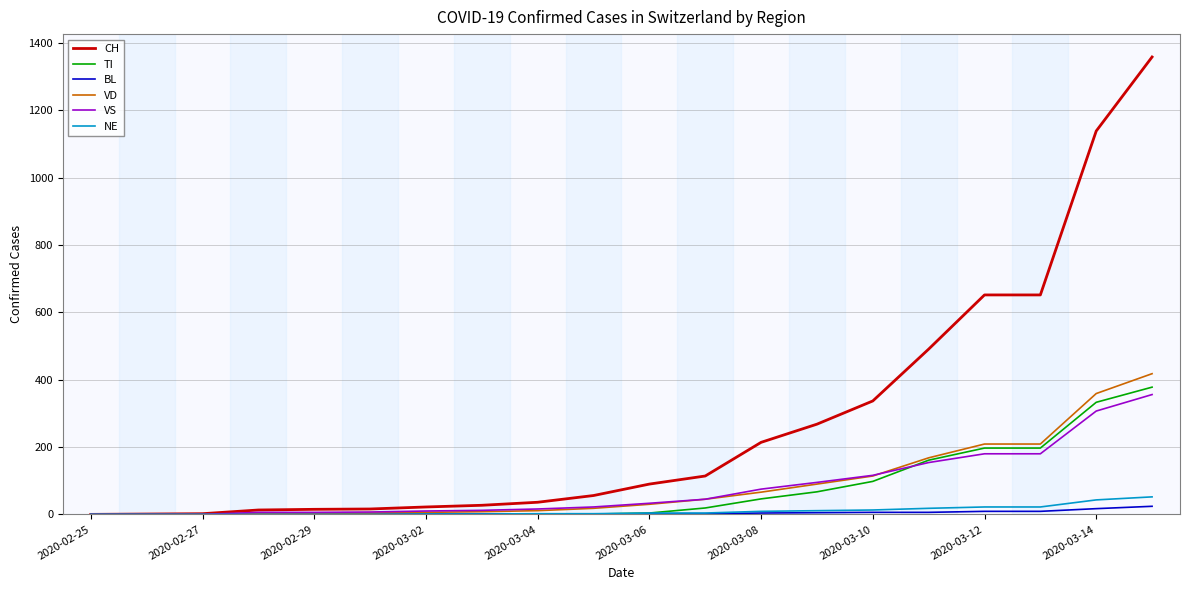

Which series has the largest range (max minus min)?

CH